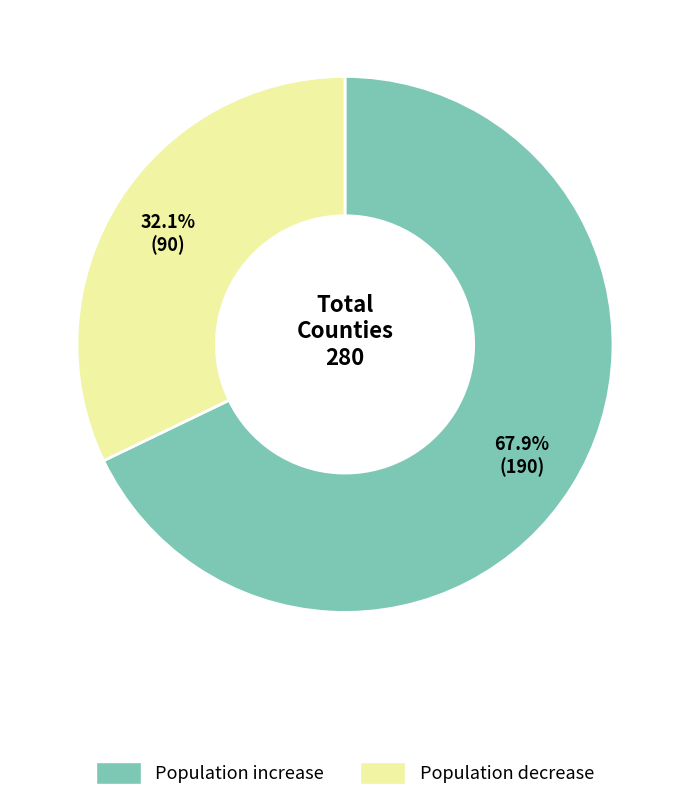

Is there a majority slice in this chart?

Yes